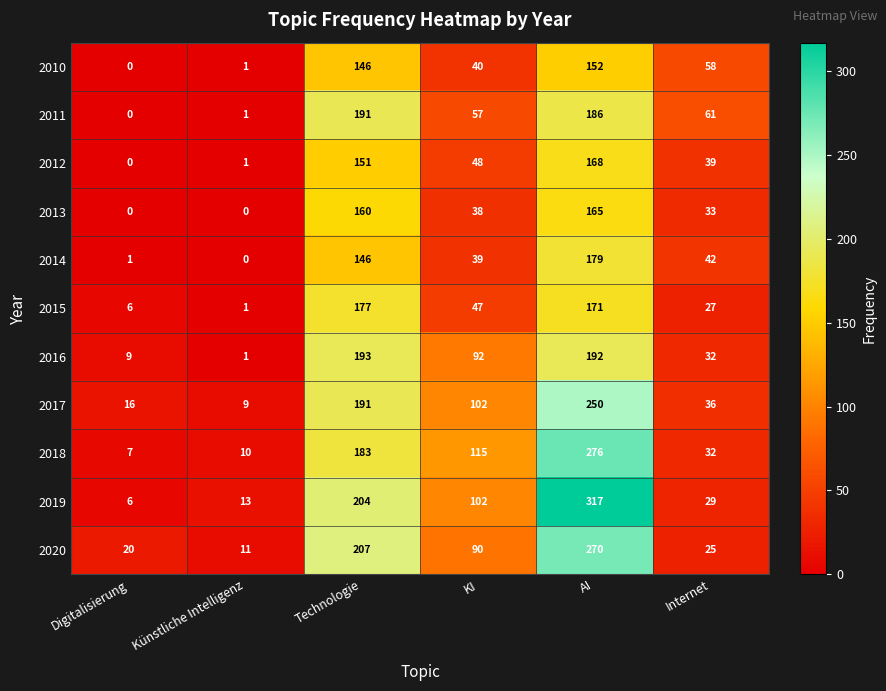

Between Künstliche Intelligenz and KI, which series saw the biggest shift?

2018